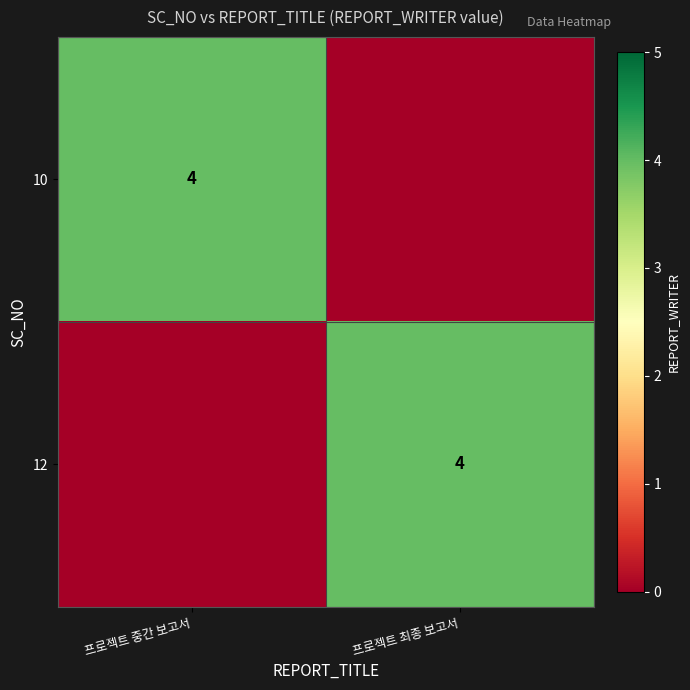

Which has a higher value, 프로젝트 중간 보고서 or 프로젝트 최종 보고서?

프로젝트 중간 보고서